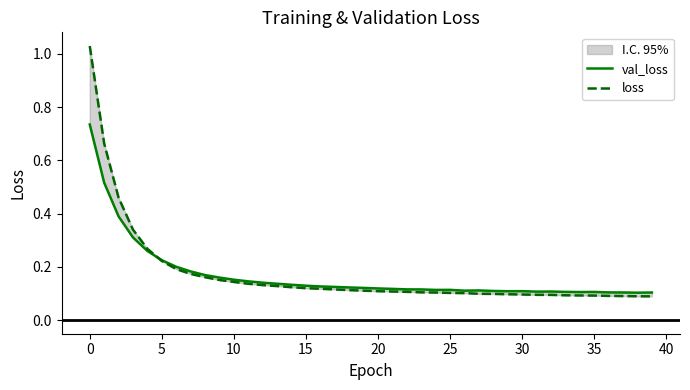

At how many categories does at least one series exceed 0?

40